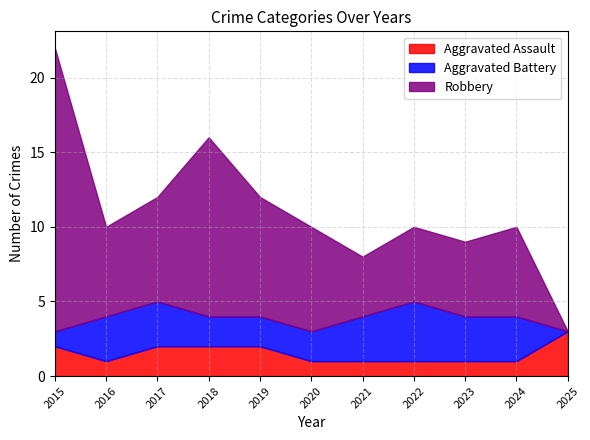

True or false: Robbery and Aggravated Battery intersect in this chart.

False